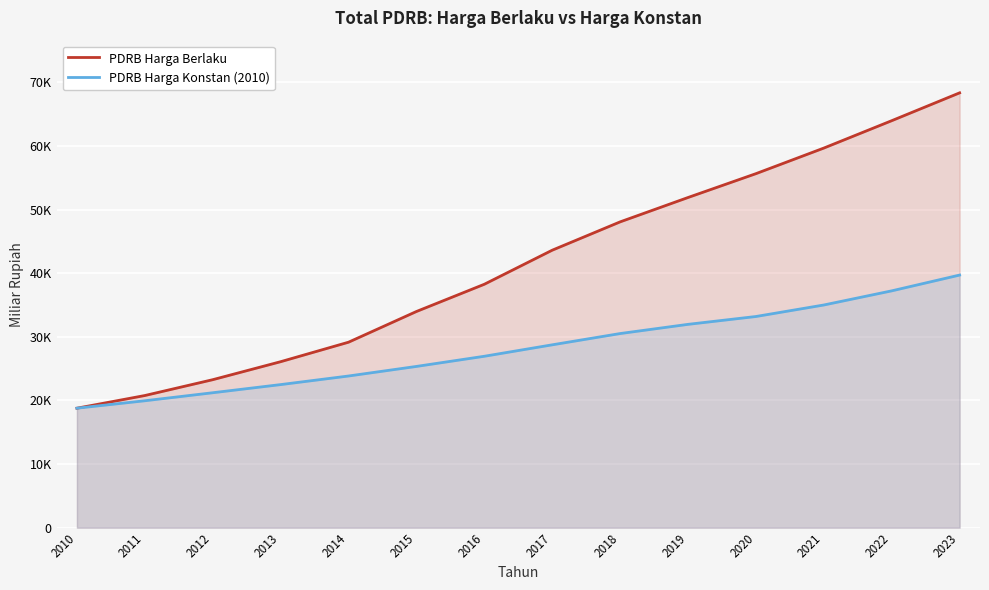

List the labels in order of PDRB Harga Konstan (2010) value, smallest first.

2010, 2011, 2012, 2013, 2014, 2015, 2016, 2017, 2018, 2019, 2020, 2021, 2022, 2023